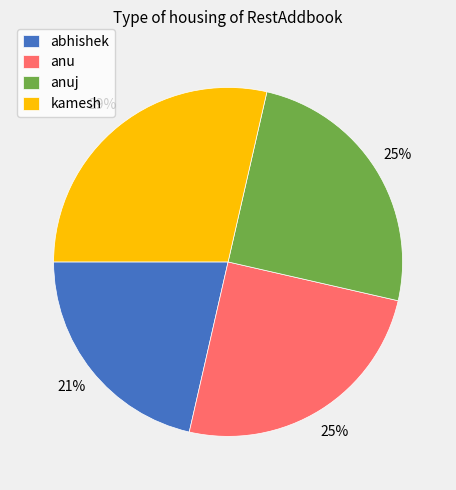

To the nearest percent, what is the combined percentage of abhishek and anuj?

46%